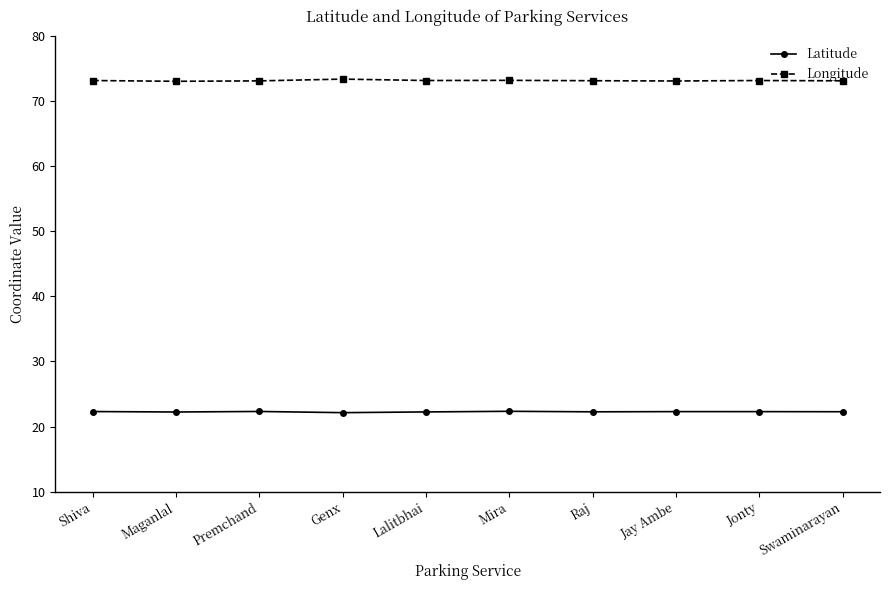

Rank the series by their maximum value, from lowest to highest.

Latitude, Longitude